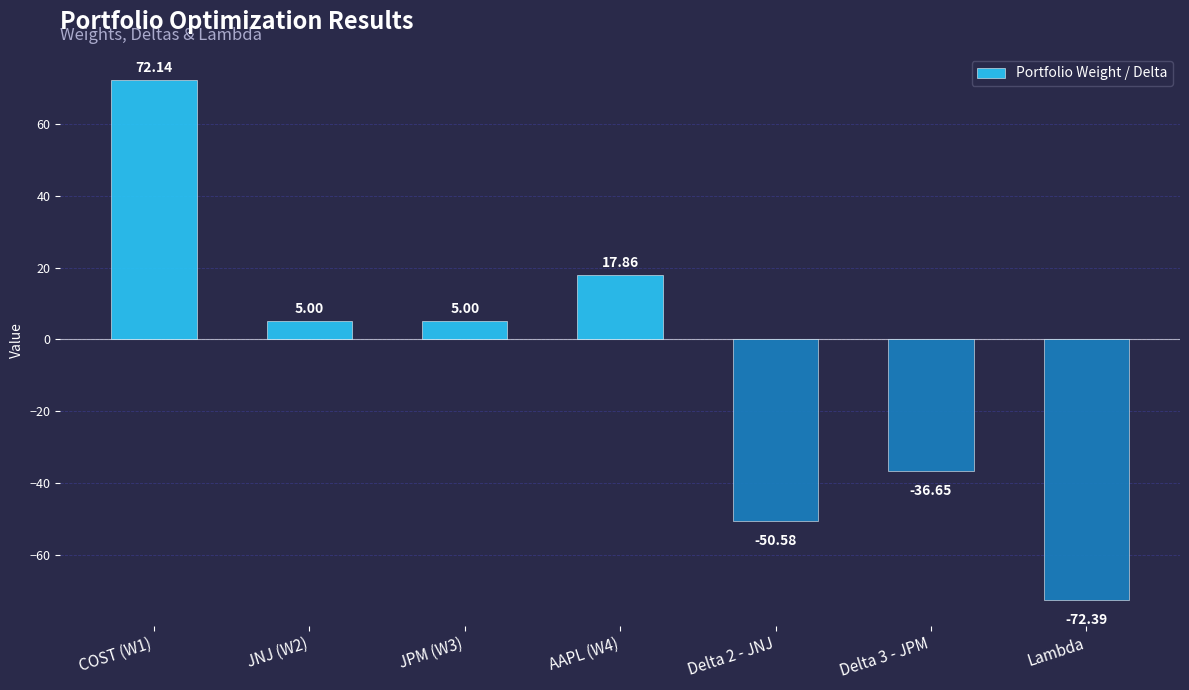

What is the difference between the maximum and second lowest values?

122.7